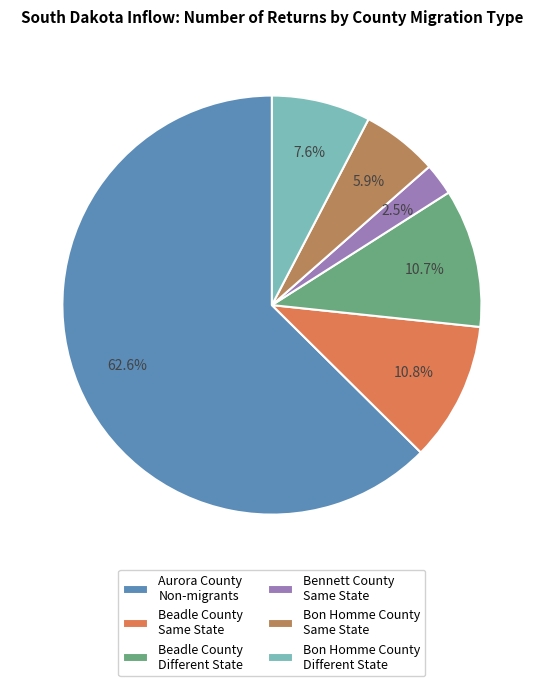

Does Bon Homme County Different State represent more than half of the total?

No